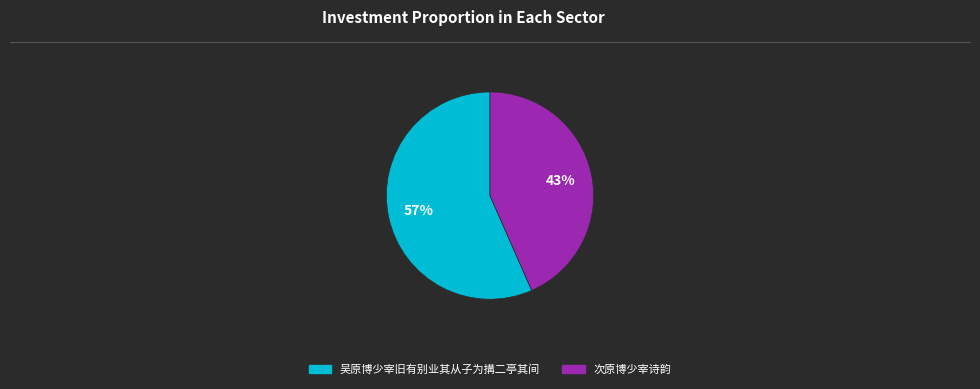

Do 次原博少宰诗韵 and 吴原博少宰旧有别业其从子为搆二亭其间 together represent more than half of the pie?

Yes